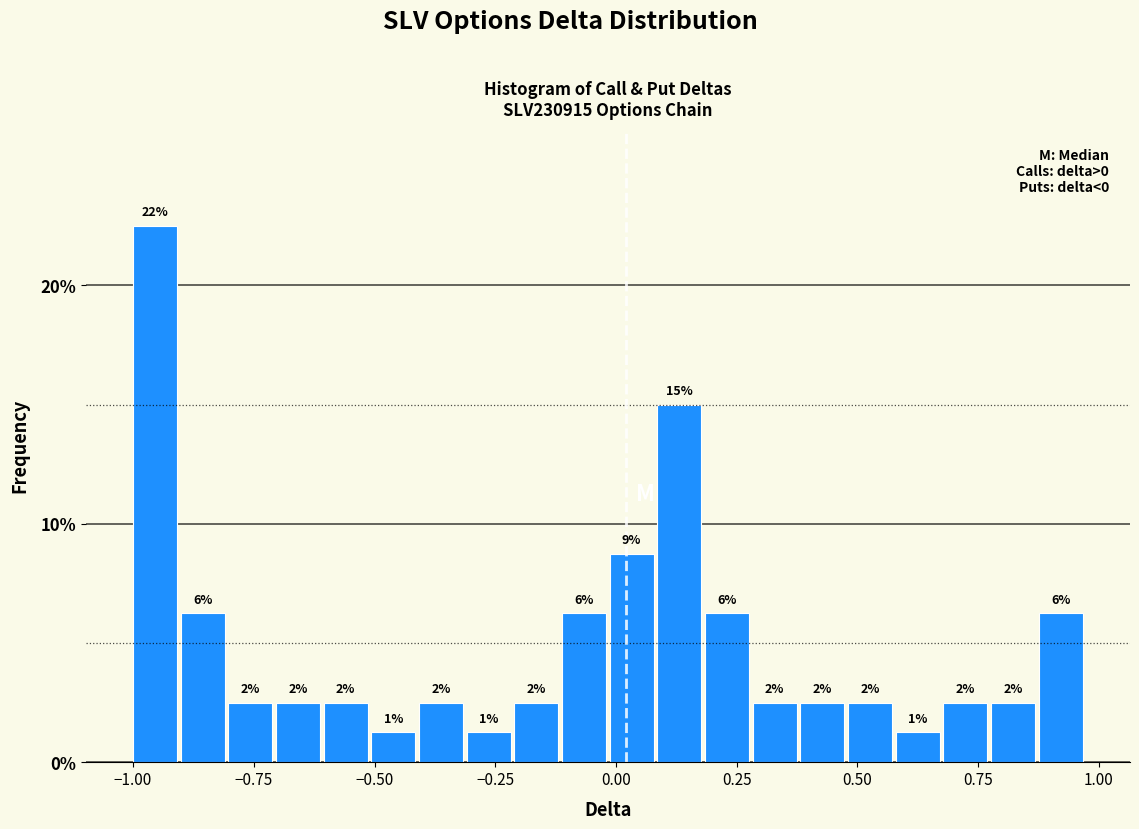

Around what value on the x-axis is the tallest bar? Give the approximate position of its centre, as read against the axis.

-0.95